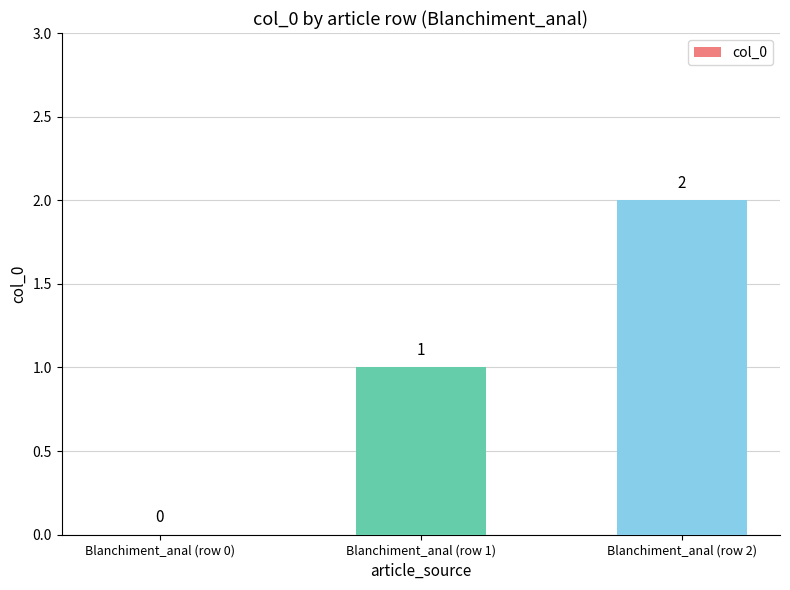

Which category has the highest value across all series?

Blanchiment_anal (row 2)